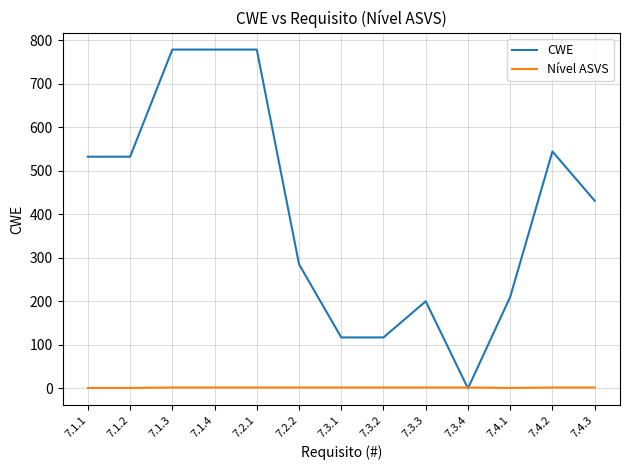

Is the value of Nível ASVS at 7.3.3 greater than the value of CWE at 7.3.2?

No